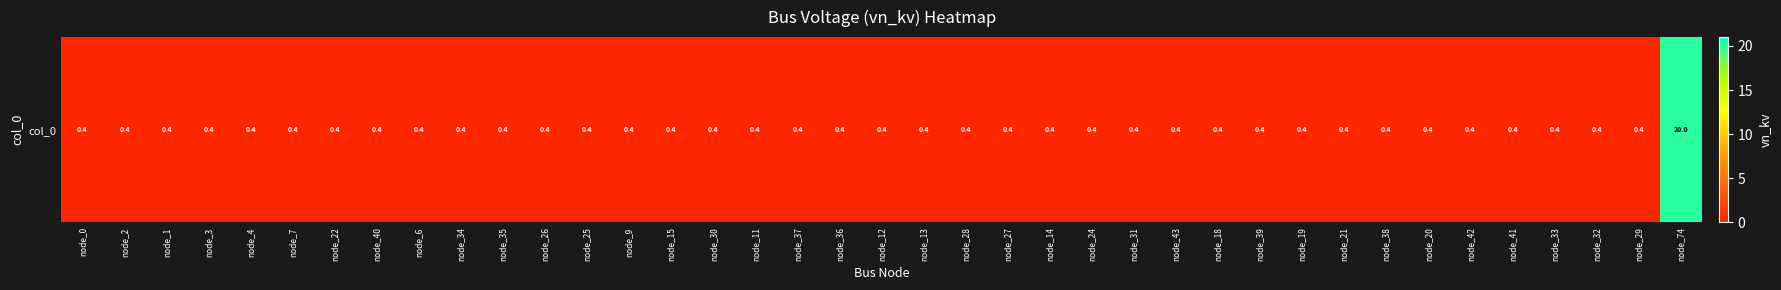

What is the sum of all values?

35.2